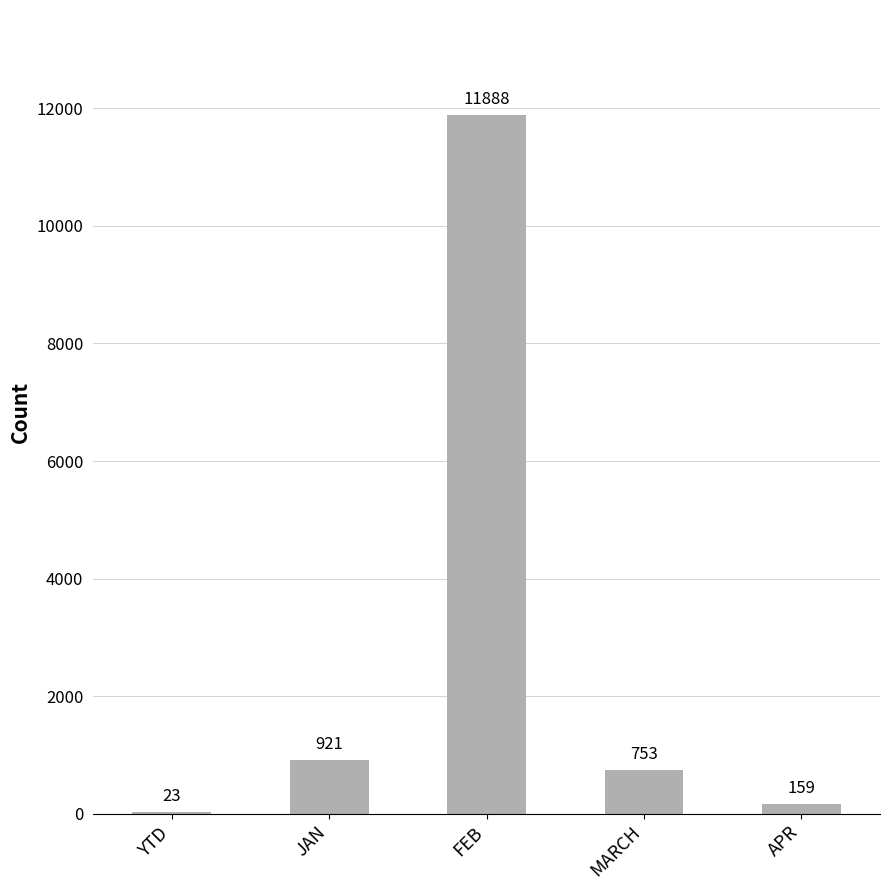

What is the sum of all values?

13744